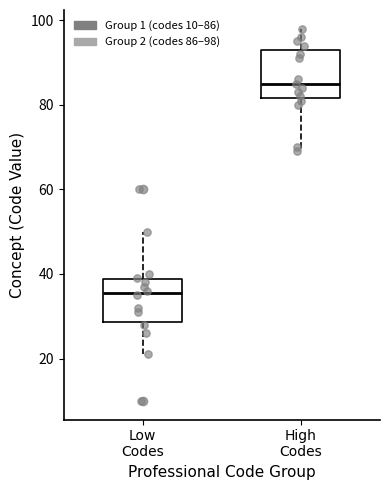

Reading left to right, transcribe this box plot: for each box, give where its median line is, the range the box spans, and where its two whiskers end, as read against the y-axis. The values are not printed on the chart, so give them approximately, as read against the axis.

Low Codes: median 36, box 28 to 38, whiskers 22 to 50
High Codes: median 86, box 82 to 94, whiskers 70 to 98